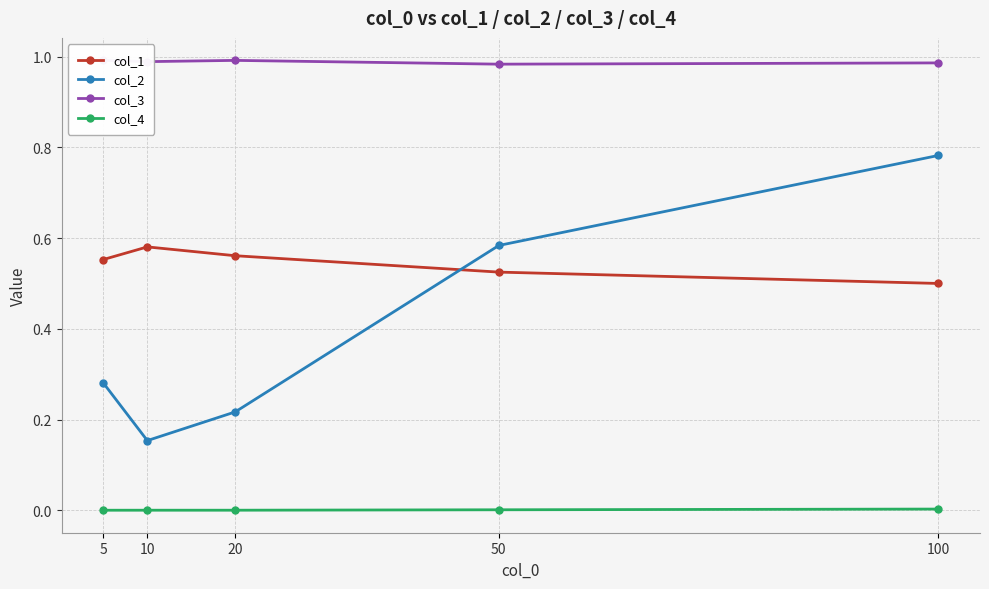

The col_3 series shows 1.0 at 5. True or false?

True